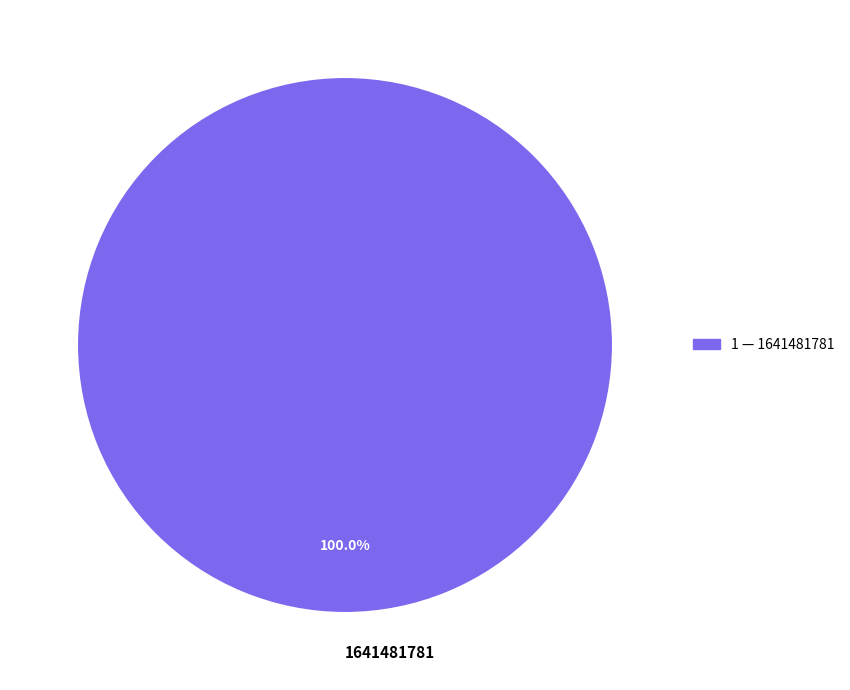

To the nearest percent, what percentage of the pie is 1641481781?

100%